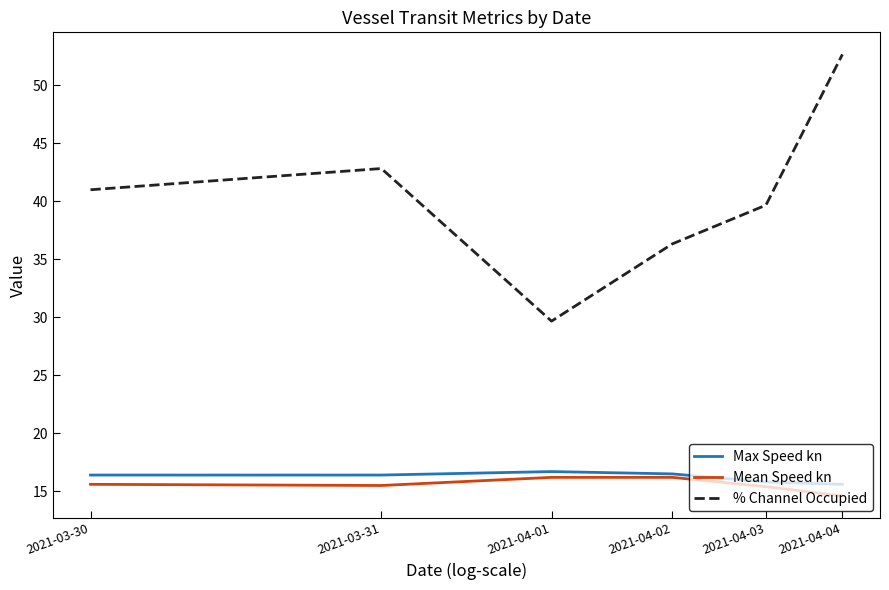

In Max Speed kn, how many points are higher than both neighbors (excluding endpoints)?

1